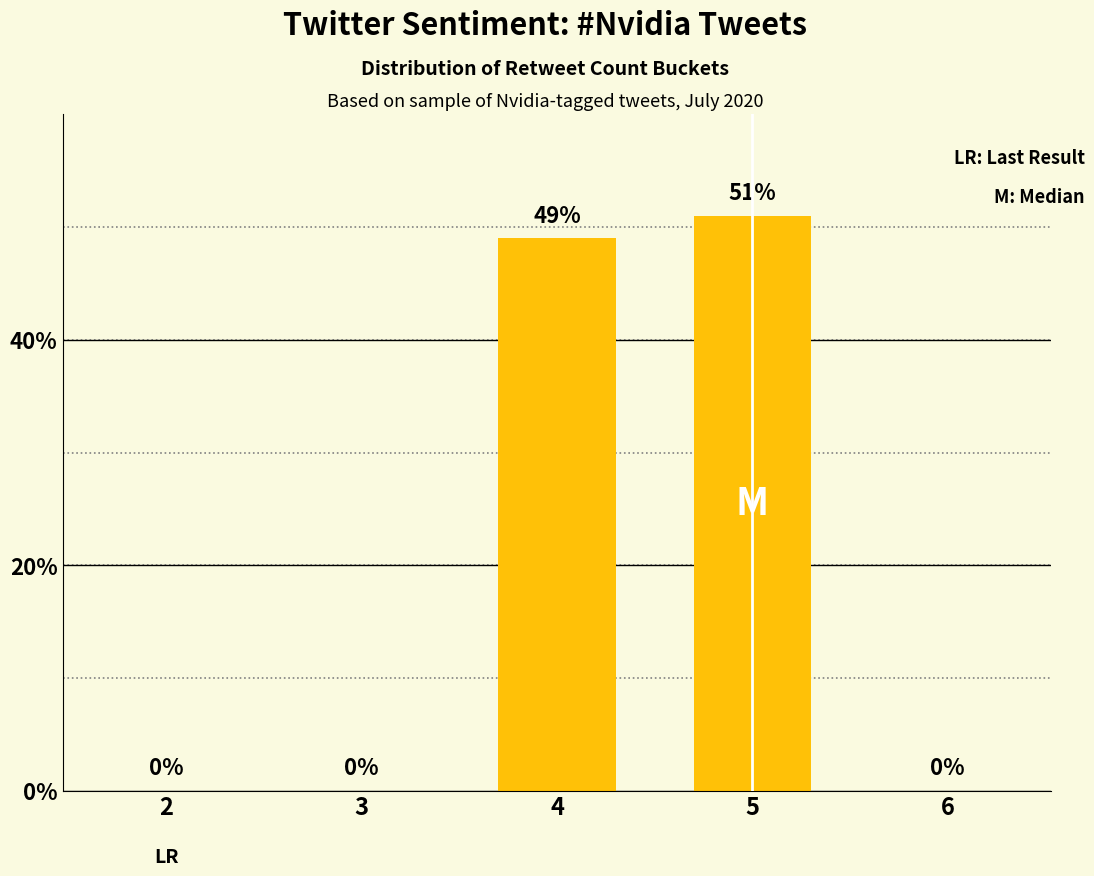

Are the bars grouped side by side (vs. stacked)?

No